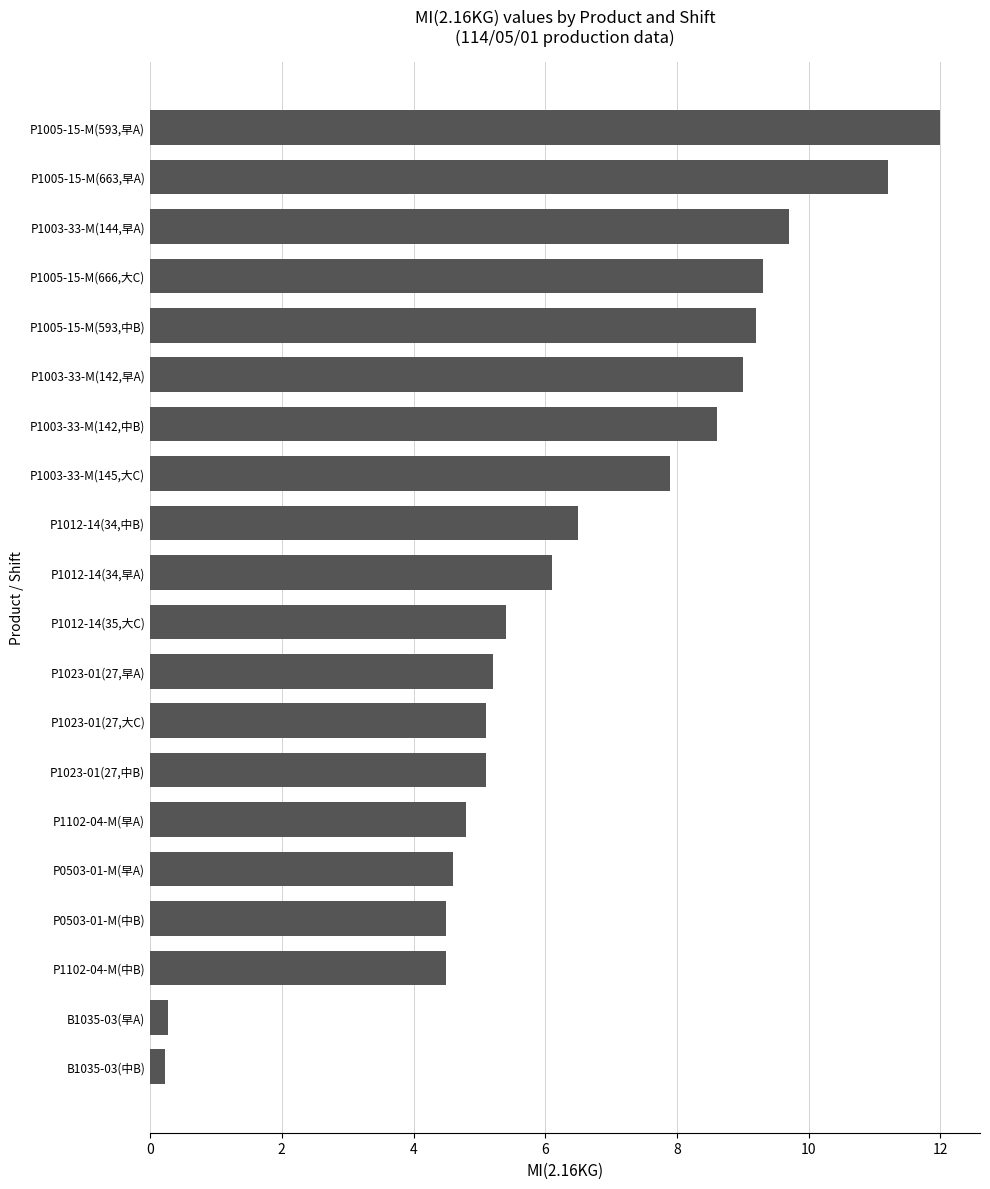

What is the change in value from P0503-01-M(早A) to P1003-33-M(142,中B)?

+4.0